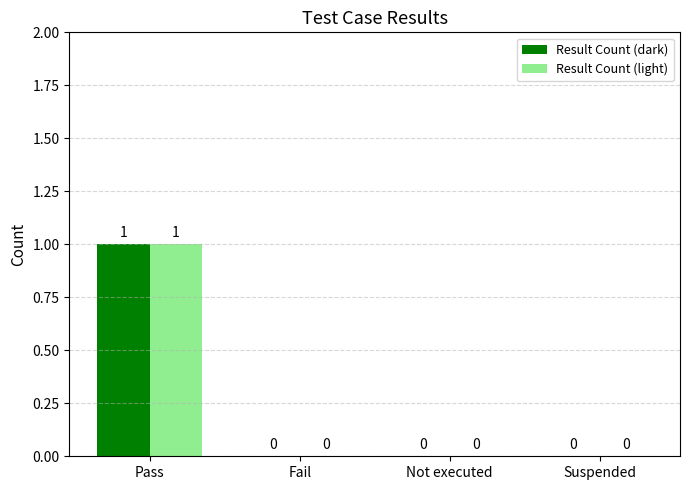

At which category is the sum across all series the highest?

Pass